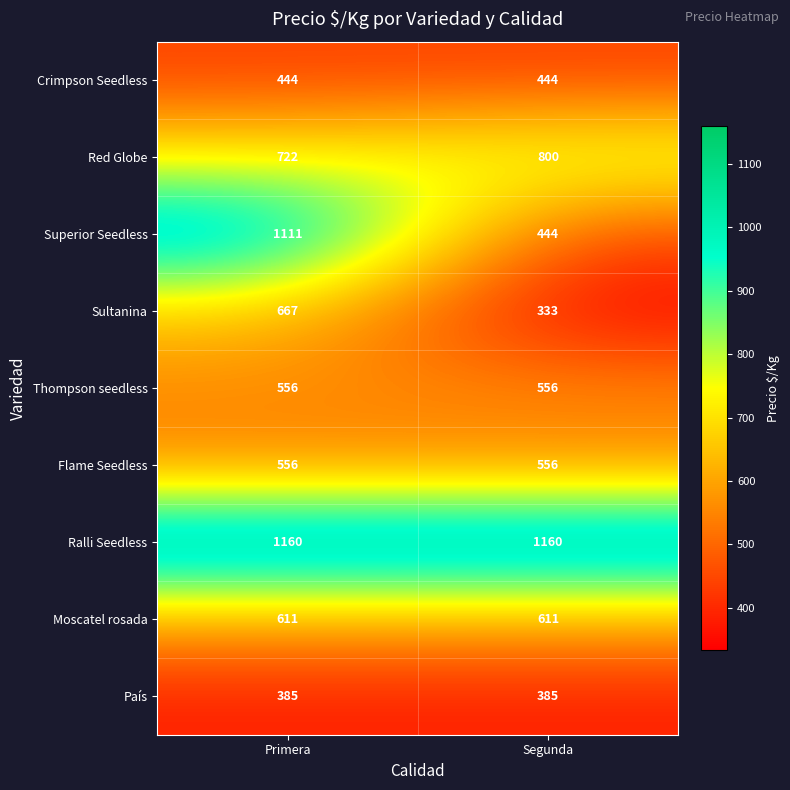

What is the smallest value displayed?

333